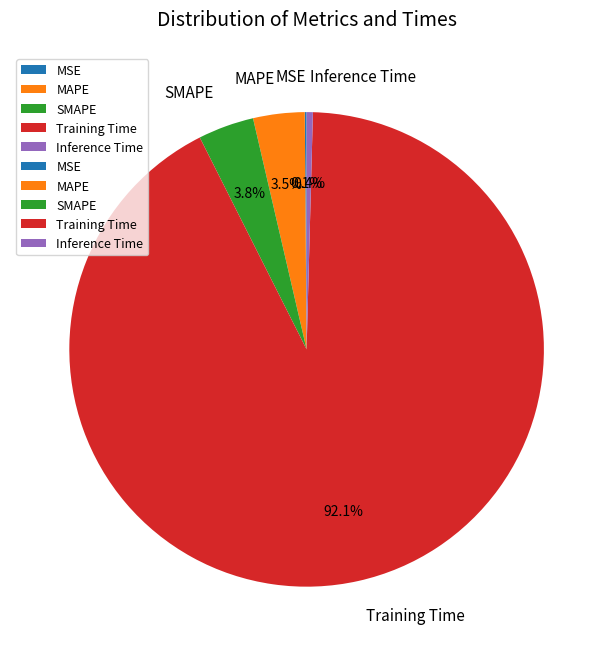

Which category has the biggest portion of the pie?

Training Time